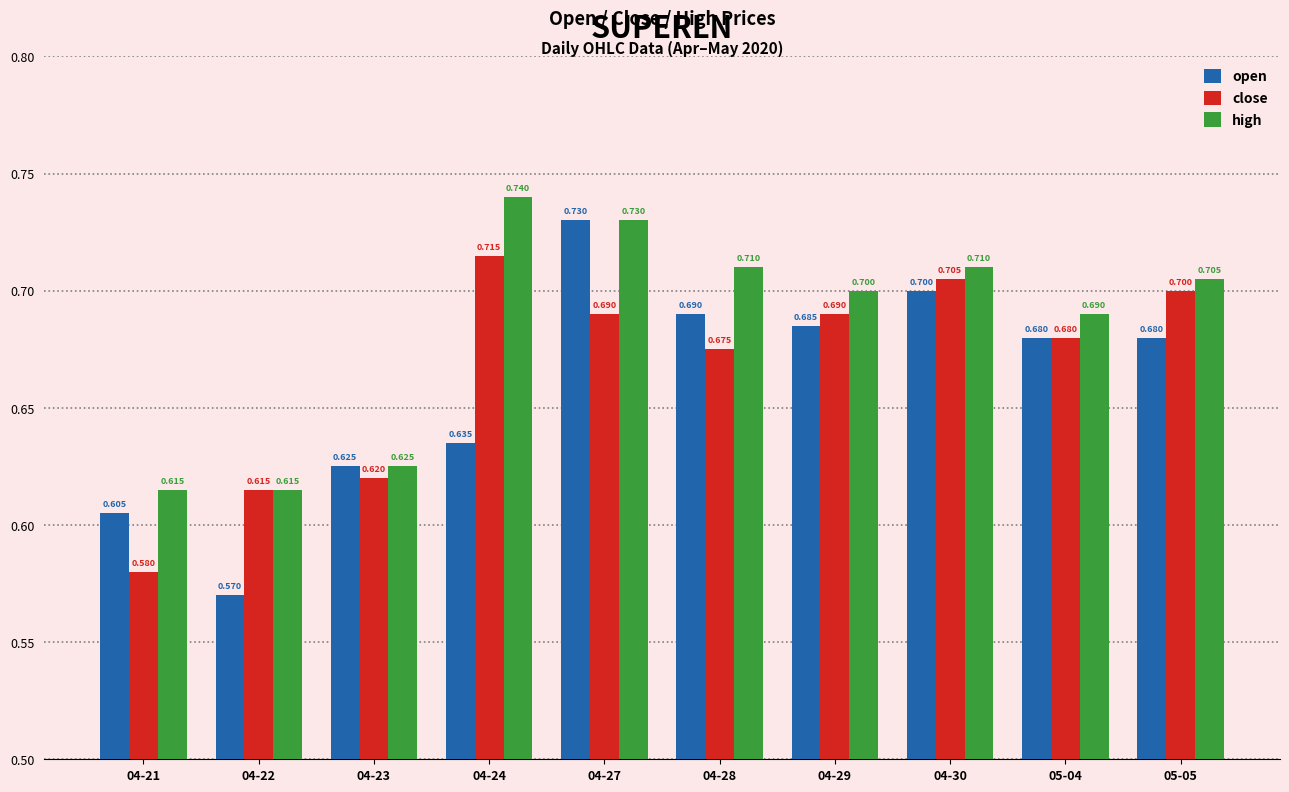

What are all the series names shown in the legend?

open, close, high